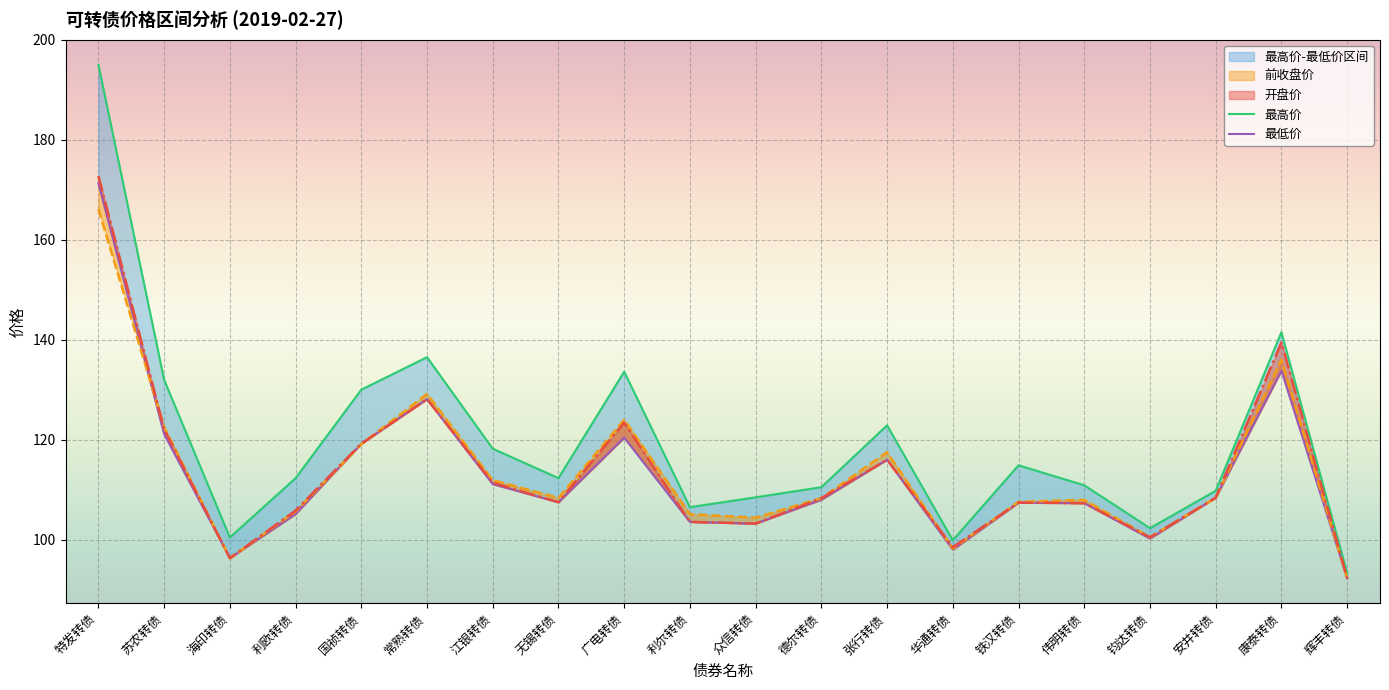

Reading left to right, transcribe all the data shown in this chart.

开盘价: 特发转债=172.8	苏农转债=122.1	海印转债=96.3	利欧转债=105.8	国祯转债=119.2	常熟转债=128.1	江银转债=111.4	无锡转债=107.5	广电转债=123.4	利尔转债=103.6	众信转债=103.2	德尔转债=108.3	张行转债=116.0	华通转债=98.5	铁汉转债=107.4	伟明转债=107.3	钧达转债=100.5	安井转债=108.4	康泰转债=139.4	辉丰转债=92.3
前收盘价: 特发转债=166.1	苏农转债=122.5	海印转债=96.3	利欧转债=105.7	国祯转债=119.1	常熟转债=129.1	江银转债=111.9	无锡转债=108.3	广电转债=124.0	利尔转债=105.1	众信转债=104.4	德尔转债=108.3	张行转债=117.5	华通转债=98.2	铁汉转债=107.6	伟明转债=108.0	钧达转债=100.5	安井转债=108.4	康泰转债=136.0	辉丰转债=92.3
最高价: 特发转债=195.0	苏农转债=132.0	海印转债=100.4	利欧转债=112.3	国祯转债=130.0	常熟转债=136.5	江银转债=118.2	无锡转债=112.3	广电转债=133.6	利尔转债=106.5	众信转债=108.5	德尔转债=110.5	张行转债=122.9	华通转债=99.9	铁汉转债=114.9	伟明转债=110.9	钧达转债=102.3	安井转债=109.8	康泰转债=141.5	辉丰转债=93.3
最低价: 特发转债=171.3	苏农转债=121.1	海印转债=96.3	利欧转债=105.1	国祯转债=119.2	常熟转债=128.1	江银转债=111.1	无锡转债=107.5	广电转债=120.4	利尔转债=103.6	众信转债=103.2	德尔转债=108.0	张行转债=116.0	华通转债=98.0	铁汉转债=107.4	伟明转债=107.3	钧达转债=100.2	安井转债=108.4	康泰转债=133.8	辉丰转债=92.3